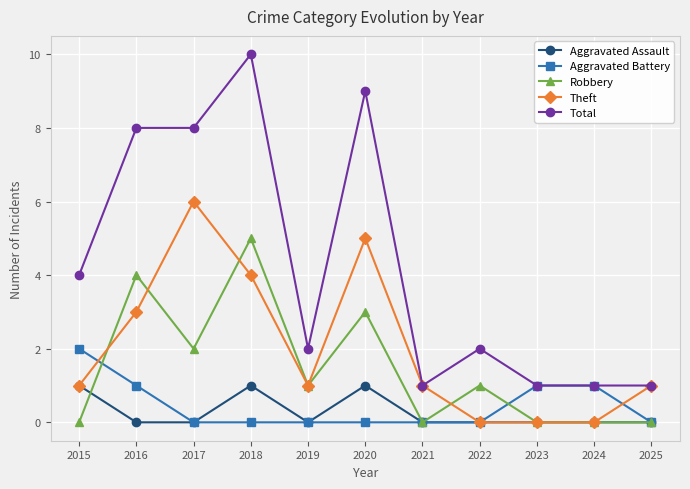

Is it true that Aggravated Assault equals 0 at 2023?

True